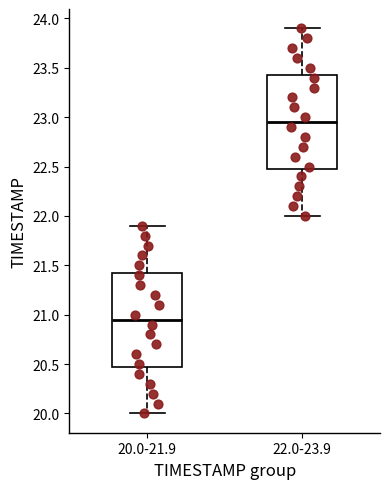

Where does the upper whisker of the box for 22.0-23.9 end on the y-axis? The values are not printed on the chart, so give them approximately, as read against the axis.

23.90